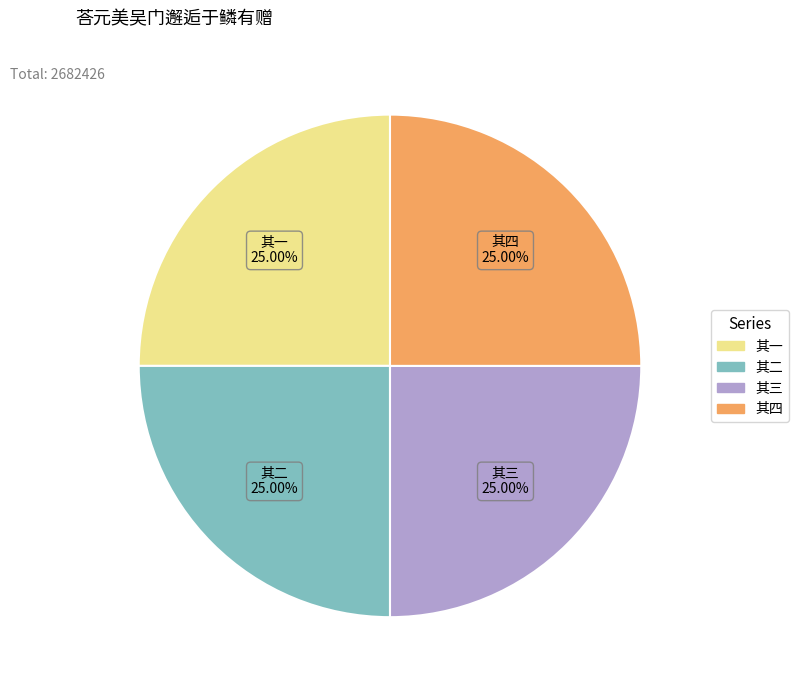

Does any single category account for the majority?

No